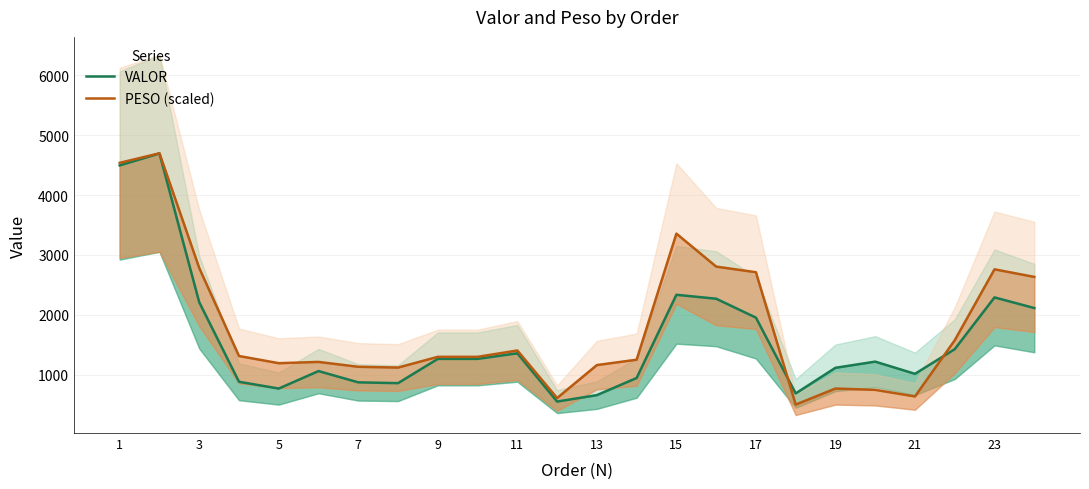

What is the difference between the maximum and minimum values in the PESO (scaled) series?

4200.1